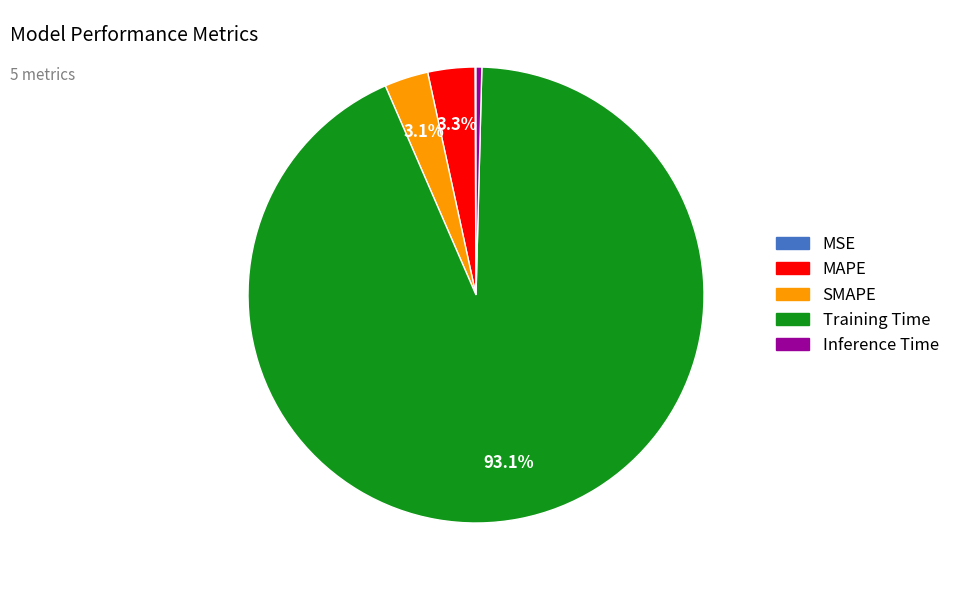

Which category has the biggest portion of the pie?

Training Time